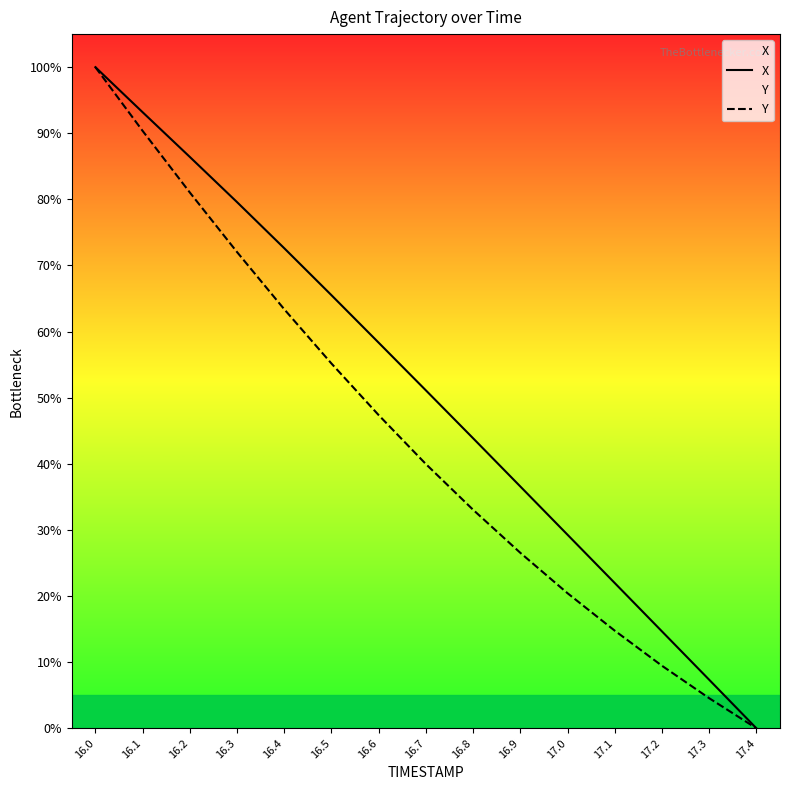

What is the spread (max minus min) of values at 16.4?

9.2